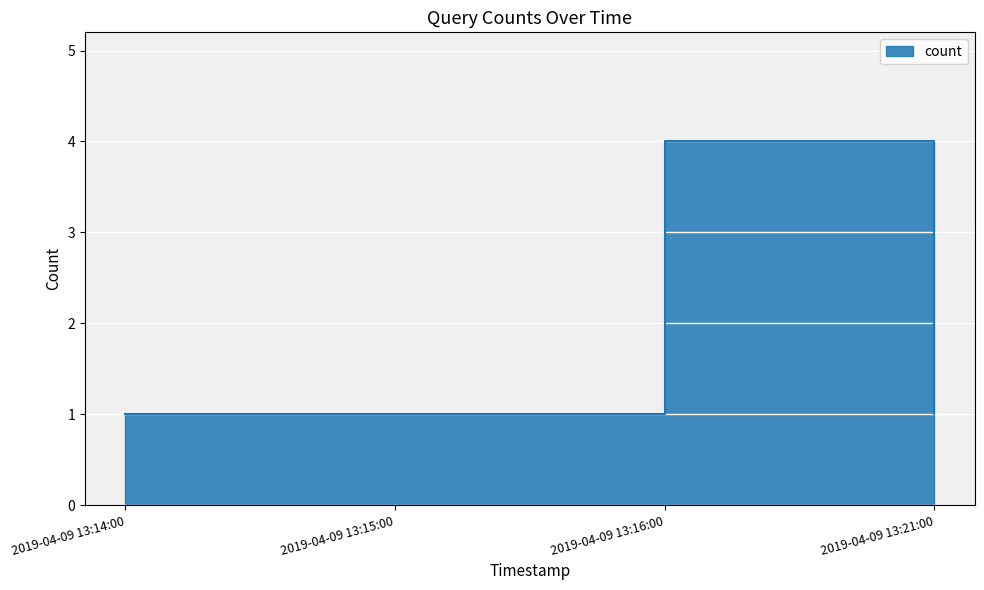

Where is the first local maximum?

2019-04-09 13:16:00